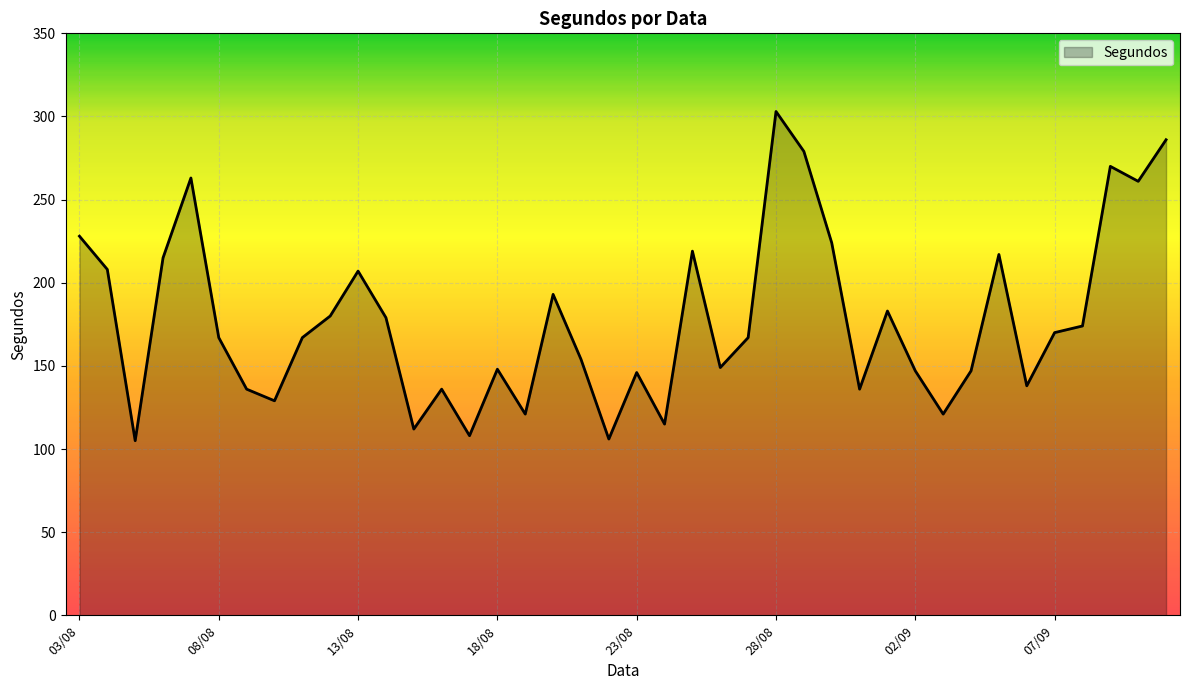

How many interior local peaks (higher than both neighbors) does the data have?

11